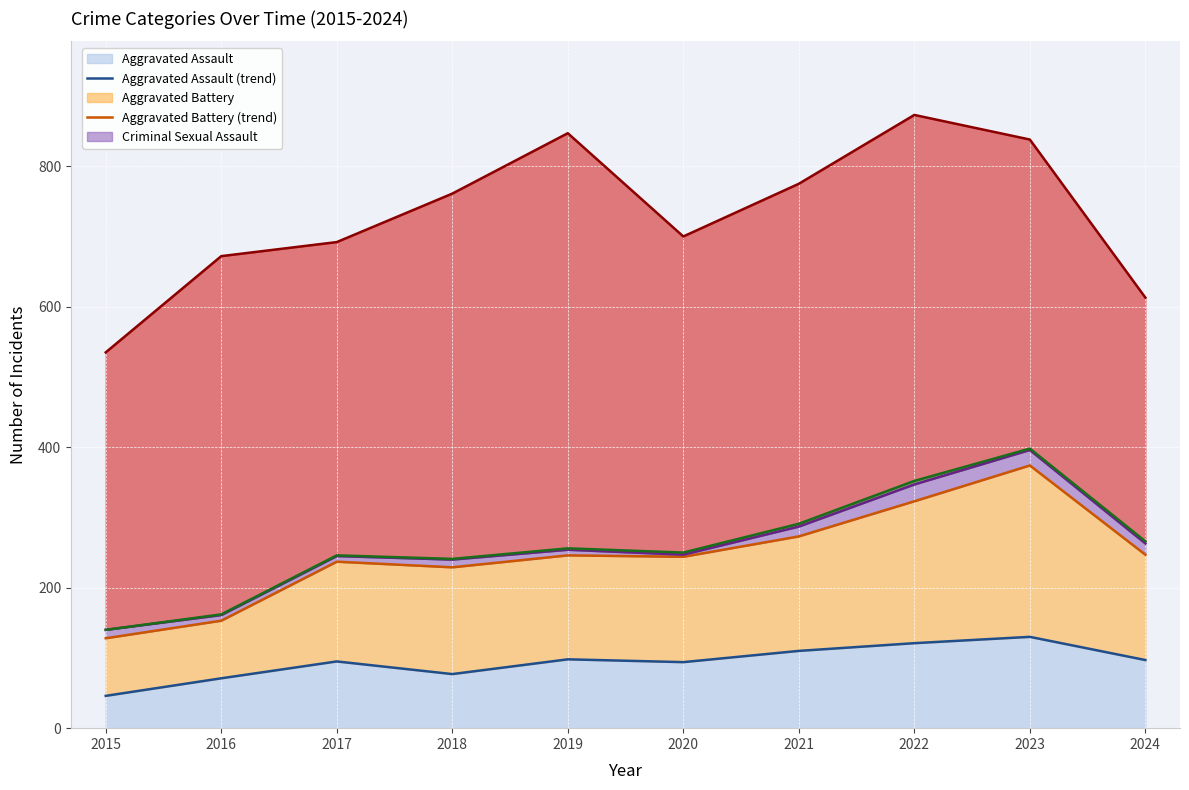

How many series are shown in this chart?

5